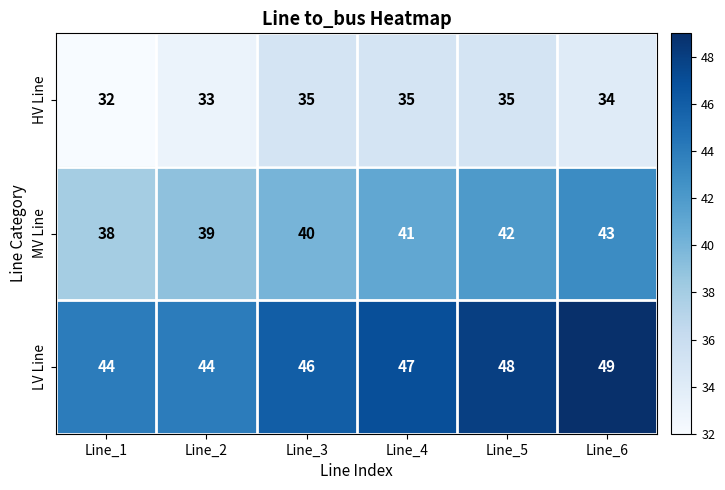

At how many categories does at least one series exceed 36?

6